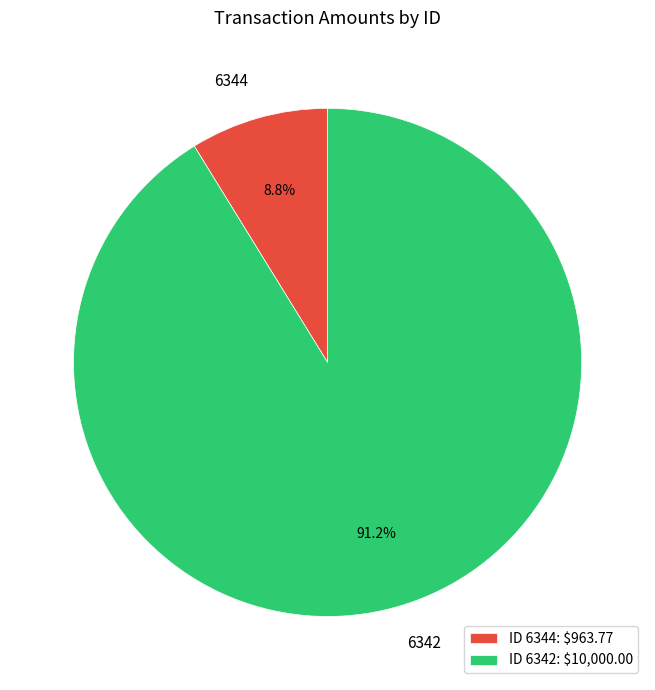

How many segments does this pie chart have?

2